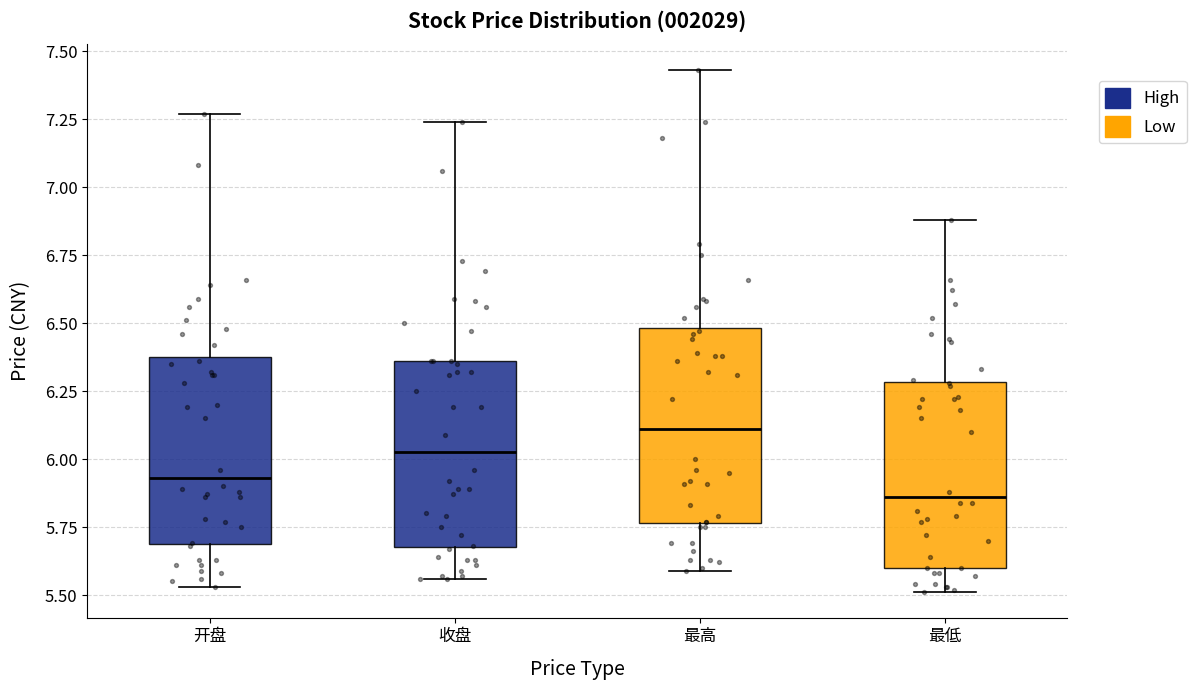

Where does the lower whisker of the box for 最高 end on the y-axis? The values are not printed on the chart, so give them approximately, as read against the axis.

5.60